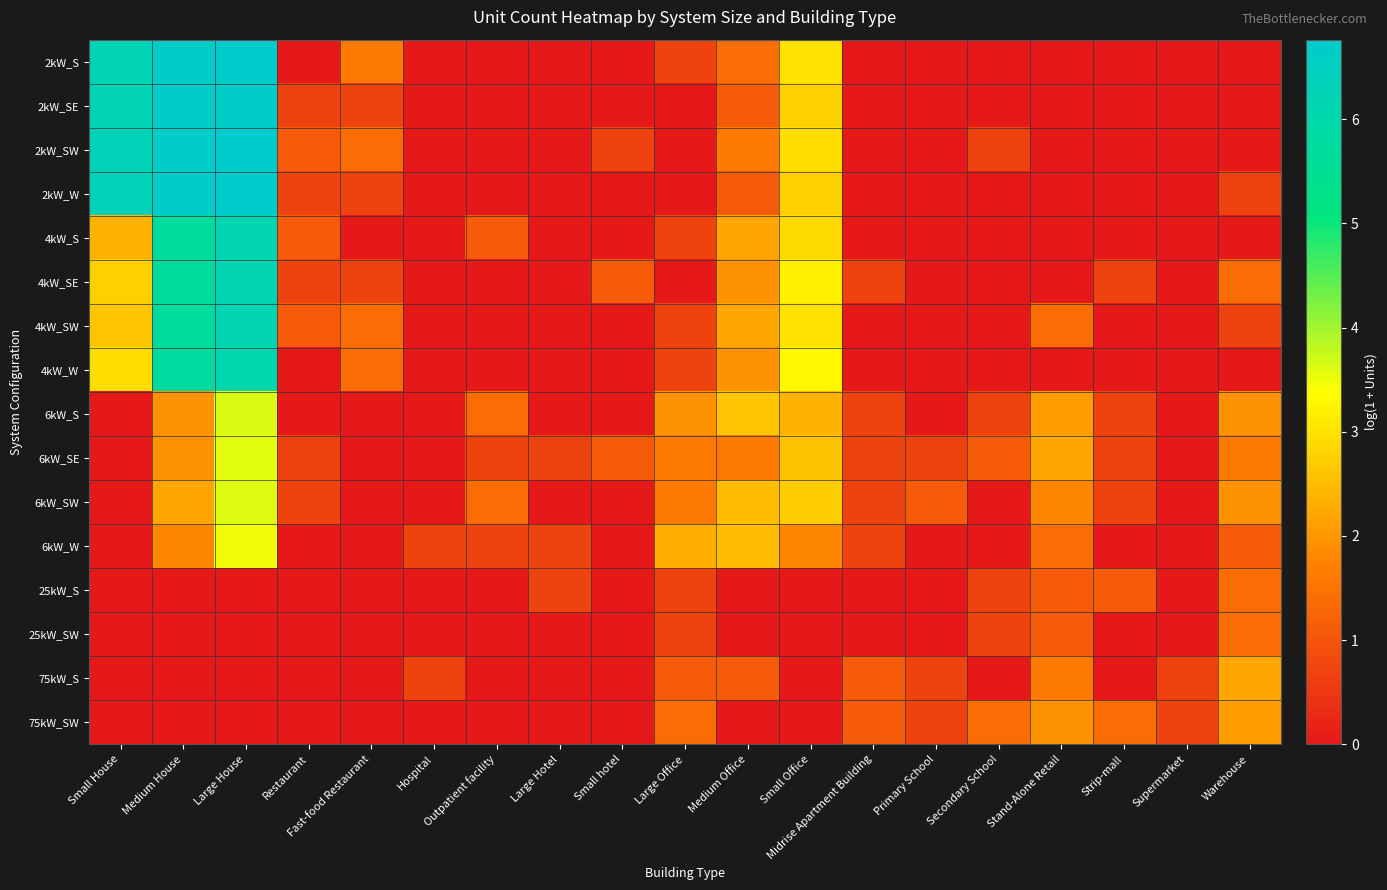

Reading right to left, transcribe all the data shown in this chart.

2kW_S: Warehouse=0.0	Supermarket=0.0	Strip-mall=0.0	Stand-Alone Retail=0.0	Secondary School=0.0	Primary School=0.0	Midrise Apartment Building=0.0	Small Office=3.0	Medium Office=1.4	Large Office=0.7	Small hotel=0.0	Large Hotel=0.0	Outpatient facility=0.0	Hospital=0.0	Fast-food Restaurant=1.6	Restaurant=0.0	Large House=6.8	Medium House=6.7	Small House=6.3
2kW_SE: Warehouse=0.0	Supermarket=0.0	Strip-mall=0.0	Stand-Alone Retail=0.0	Secondary School=0.0	Primary School=0.0	Midrise Apartment Building=0.0	Small Office=2.8	Medium Office=1.1	Large Office=0.0	Small hotel=0.0	Large Hotel=0.0	Outpatient facility=0.0	Hospital=0.0	Fast-food Restaurant=0.7	Restaurant=0.7	Large House=6.7	Medium House=6.7	Small House=6.2
2kW_SW: Warehouse=0.0	Supermarket=0.0	Strip-mall=0.0	Stand-Alone Retail=0.0	Secondary School=0.7	Primary School=0.0	Midrise Apartment Building=0.0	Small Office=2.9	Medium Office=1.6	Large Office=0.0	Small hotel=0.7	Large Hotel=0.0	Outpatient facility=0.0	Hospital=0.0	Fast-food Restaurant=1.4	Restaurant=1.1	Large House=6.8	Medium House=6.7	Small House=6.3
2kW_W: Warehouse=0.7	Supermarket=0.0	Strip-mall=0.0	Stand-Alone Retail=0.0	Secondary School=0.0	Primary School=0.0	Midrise Apartment Building=0.0	Small Office=2.8	Medium Office=1.1	Large Office=0.0	Small hotel=0.0	Large Hotel=0.0	Outpatient facility=0.0	Hospital=0.0	Fast-food Restaurant=0.7	Restaurant=0.7	Large House=6.8	Medium House=6.6	Small House=6.3
4kW_S: Warehouse=0.0	Supermarket=0.0	Strip-mall=0.0	Stand-Alone Retail=0.0	Secondary School=0.0	Primary School=0.0	Midrise Apartment Building=0.0	Small Office=2.9	Medium Office=2.2	Large Office=0.7	Small hotel=0.0	Large Hotel=0.0	Outpatient facility=1.1	Hospital=0.0	Fast-food Restaurant=0.0	Restaurant=1.1	Large House=6.1	Medium House=5.8	Small House=2.4
4kW_SE: Warehouse=1.4	Supermarket=0.0	Strip-mall=0.7	Stand-Alone Retail=0.0	Secondary School=0.0	Primary School=0.0	Midrise Apartment Building=0.7	Small Office=3.2	Medium Office=1.9	Large Office=0.0	Small hotel=1.1	Large Hotel=0.0	Outpatient facility=0.0	Hospital=0.0	Fast-food Restaurant=0.7	Restaurant=0.7	Large House=6.2	Medium House=5.7	Small House=2.8
4kW_SW: Warehouse=0.7	Supermarket=0.0	Strip-mall=0.0	Stand-Alone Retail=1.4	Secondary School=0.0	Primary School=0.0	Midrise Apartment Building=0.0	Small Office=3.0	Medium Office=2.2	Large Office=0.7	Small hotel=0.0	Large Hotel=0.0	Outpatient facility=0.0	Hospital=0.0	Fast-food Restaurant=1.4	Restaurant=1.1	Large House=6.2	Medium House=5.8	Small House=2.6
4kW_W: Warehouse=0.0	Supermarket=0.0	Strip-mall=0.0	Stand-Alone Retail=0.0	Secondary School=0.0	Primary School=0.0	Midrise Apartment Building=0.0	Small Office=3.3	Medium Office=1.9	Large Office=0.7	Small hotel=0.0	Large Hotel=0.0	Outpatient facility=0.0	Hospital=0.0	Fast-food Restaurant=1.4	Restaurant=0.0	Large House=6.1	Medium House=5.8	Small House=2.9
6kW_S: Warehouse=1.9	Supermarket=0.0	Strip-mall=0.7	Stand-Alone Retail=2.1	Secondary School=0.7	Primary School=0.0	Midrise Apartment Building=0.7	Small Office=2.4	Medium Office=2.6	Large Office=1.9	Small hotel=0.0	Large Hotel=0.0	Outpatient facility=1.4	Hospital=0.0	Fast-food Restaurant=0.0	Restaurant=0.0	Large House=3.6	Medium House=1.9	Small House=0.0
6kW_SE: Warehouse=1.6	Supermarket=0.0	Strip-mall=0.7	Stand-Alone Retail=2.2	Secondary School=1.1	Primary School=0.7	Midrise Apartment Building=0.7	Small Office=2.6	Medium Office=1.6	Large Office=1.6	Small hotel=1.1	Large Hotel=0.7	Outpatient facility=0.7	Hospital=0.0	Fast-food Restaurant=0.0	Restaurant=0.7	Large House=3.6	Medium House=1.9	Small House=0.0
6kW_SW: Warehouse=1.9	Supermarket=0.0	Strip-mall=0.7	Stand-Alone Retail=1.8	Secondary School=0.0	Primary School=1.1	Midrise Apartment Building=0.7	Small Office=2.7	Medium Office=2.5	Large Office=1.6	Small hotel=0.0	Large Hotel=0.0	Outpatient facility=1.4	Hospital=0.0	Fast-food Restaurant=0.0	Restaurant=0.7	Large House=3.6	Medium House=2.2	Small House=0.0
6kW_W: Warehouse=1.1	Supermarket=0.0	Strip-mall=0.0	Stand-Alone Retail=1.4	Secondary School=0.0	Primary School=0.0	Midrise Apartment Building=0.7	Small Office=1.8	Medium Office=2.5	Large Office=2.3	Small hotel=0.0	Large Hotel=0.7	Outpatient facility=0.7	Hospital=0.7	Fast-food Restaurant=0.0	Restaurant=0.0	Large House=3.5	Medium House=1.8	Small House=0.0
25kW_S: Warehouse=1.4	Supermarket=0.0	Strip-mall=1.1	Stand-Alone Retail=1.1	Secondary School=0.7	Primary School=0.0	Midrise Apartment Building=0.0	Small Office=0.0	Medium Office=0.0	Large Office=0.7	Small hotel=0.0	Large Hotel=0.7	Outpatient facility=0.0	Hospital=0.0	Fast-food Restaurant=0.0	Restaurant=0.0	Large House=0.0	Medium House=0.0	Small House=0.0
25kW_SW: Warehouse=1.4	Supermarket=0.0	Strip-mall=0.0	Stand-Alone Retail=1.1	Secondary School=0.7	Primary School=0.0	Midrise Apartment Building=0.0	Small Office=0.0	Medium Office=0.0	Large Office=0.7	Small hotel=0.0	Large Hotel=0.0	Outpatient facility=0.0	Hospital=0.0	Fast-food Restaurant=0.0	Restaurant=0.0	Large House=0.0	Medium House=0.0	Small House=0.0
75kW_S: Warehouse=2.2	Supermarket=0.7	Strip-mall=0.0	Stand-Alone Retail=1.6	Secondary School=0.0	Primary School=0.7	Midrise Apartment Building=1.1	Small Office=0.0	Medium Office=1.1	Large Office=1.1	Small hotel=0.0	Large Hotel=0.0	Outpatient facility=0.0	Hospital=0.7	Fast-food Restaurant=0.0	Restaurant=0.0	Large House=0.0	Medium House=0.0	Small House=0.0
75kW_SW: Warehouse=2.1	Supermarket=0.7	Strip-mall=1.4	Stand-Alone Retail=1.9	Secondary School=1.4	Primary School=0.7	Midrise Apartment Building=1.1	Small Office=0.0	Medium Office=0.0	Large Office=1.4	Small hotel=0.0	Large Hotel=0.0	Outpatient facility=0.0	Hospital=0.0	Fast-food Restaurant=0.0	Restaurant=0.0	Large House=0.0	Medium House=0.0	Small House=0.0